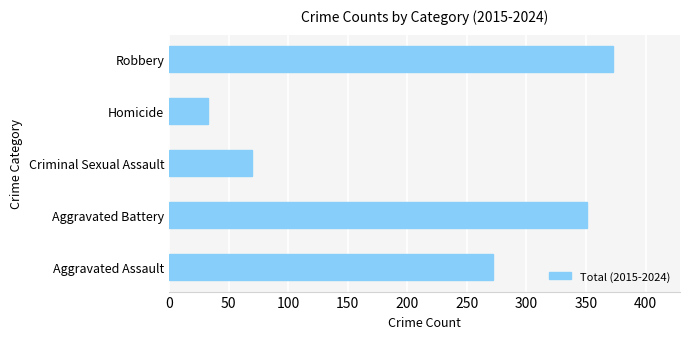

Reading top to bottom, extract all data points from this chart.

373	33	70	351	272